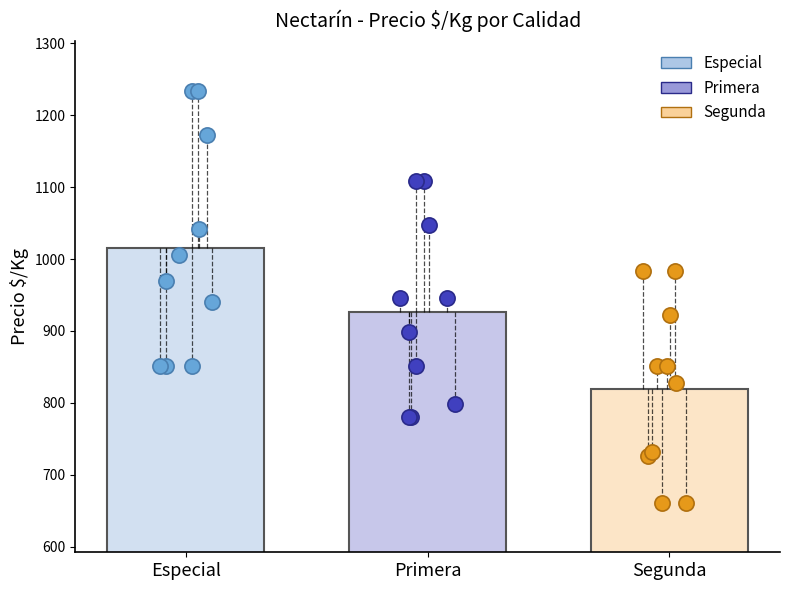

What are all the series names shown in the legend?

Especial, Primera, Segunda